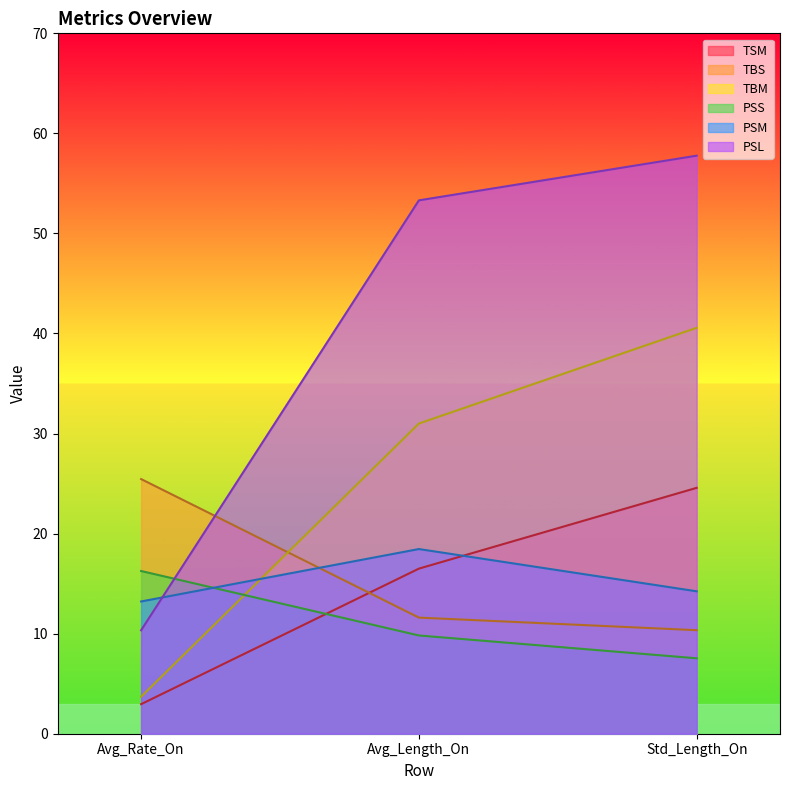

What is the approximate value of TBM at Avg_Rate_On?

3.7